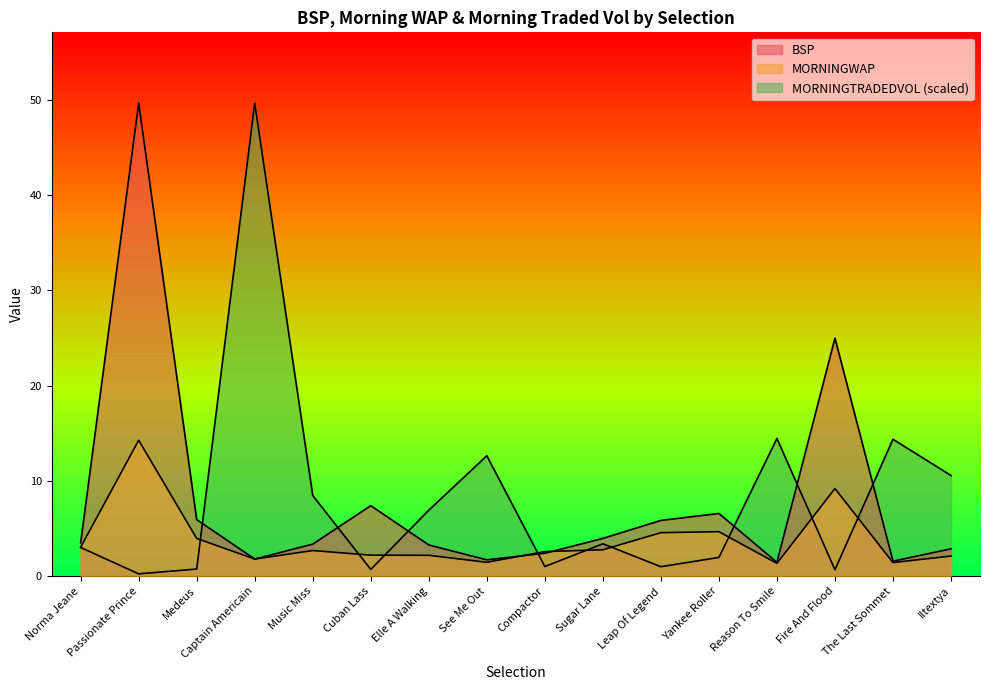

Which series has the largest total across all categories?

MORNINGTRADEDVOL